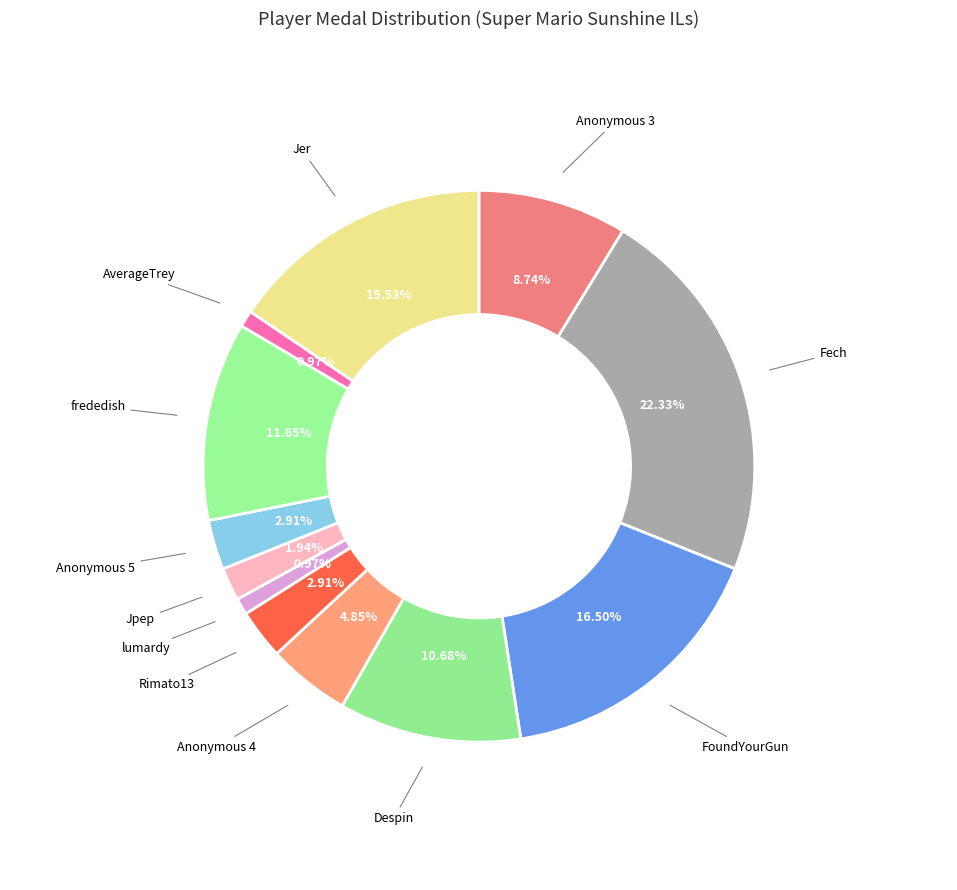

How many slices are in this pie chart?

12